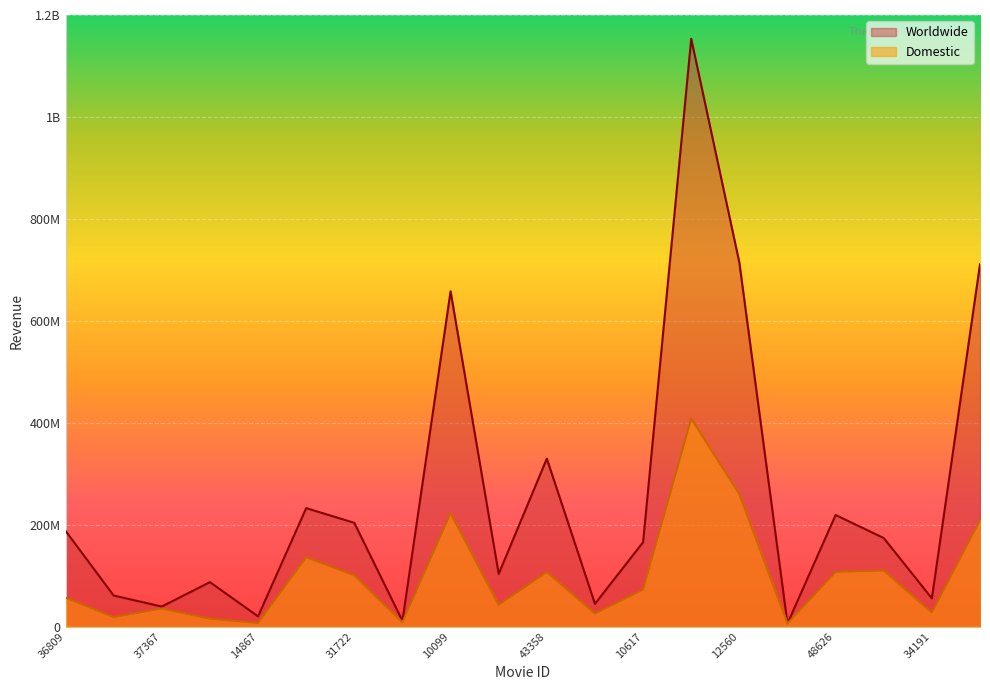

What is the average value of the Worldwide series?

258677300